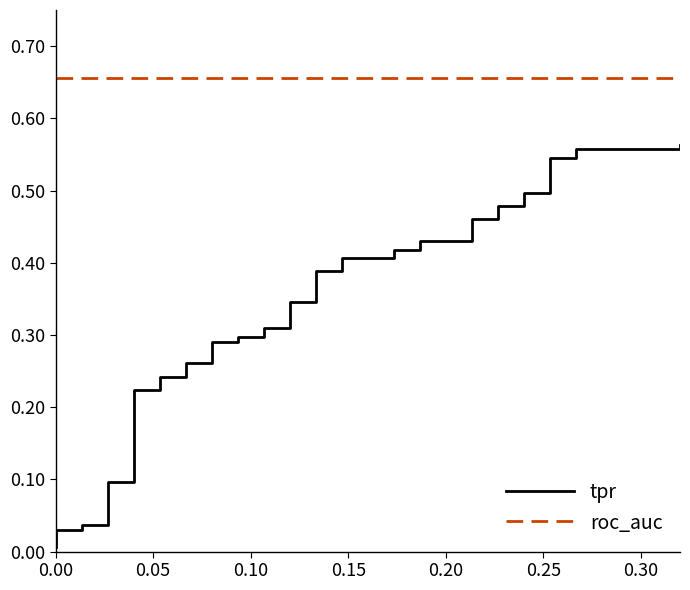

Reading right to left, list all the values displayed in this chart.

tpr: 0.6	0.6	0.6	0.5	0.5	0.5	0.5	0.5	0.5	0.5	0.5	0.4	0.4	0.4	0.4	0.4	0.4	0.4	0.4	0.3	0.3	0.3	0.3	0.3	0.3	0.3	0.3	0.3	0.3	0.2	0.2	0.2	0.2	0.1	0.1	0.0	0.0	0.0	0.0	0.0
roc_auc: 0.7	0.7	0.7	0.7	0.7	0.7	0.7	0.7	0.7	0.7	0.7	0.7	0.7	0.7	0.7	0.7	0.7	0.7	0.7	0.7	0.7	0.7	0.7	0.7	0.7	0.7	0.7	0.7	0.7	0.7	0.7	0.7	0.7	0.7	0.7	0.7	0.7	0.7	0.7	0.7